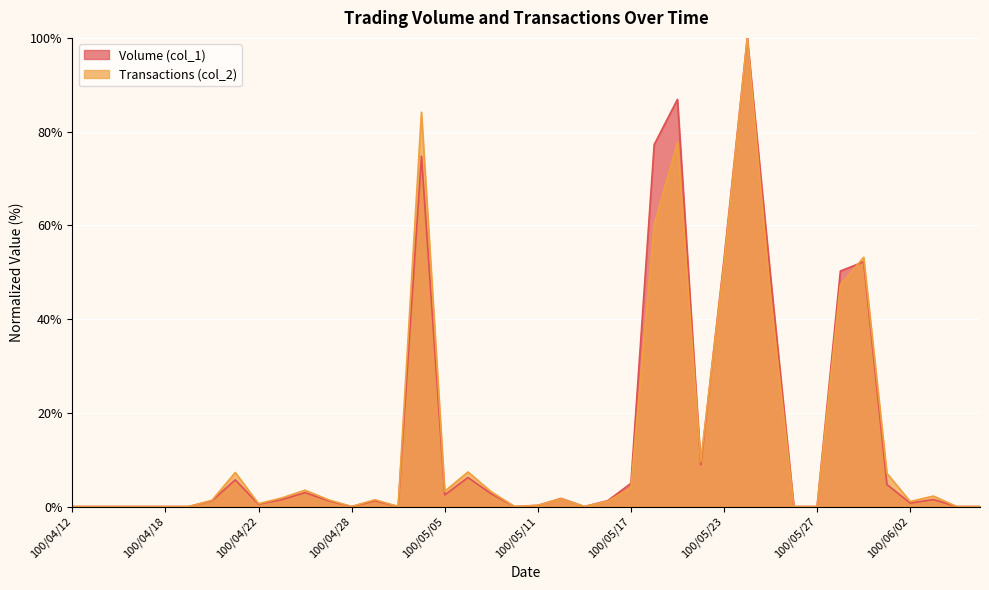

True or false: Volume (col_1) has a value of 50.2 at 100/05/30.

True